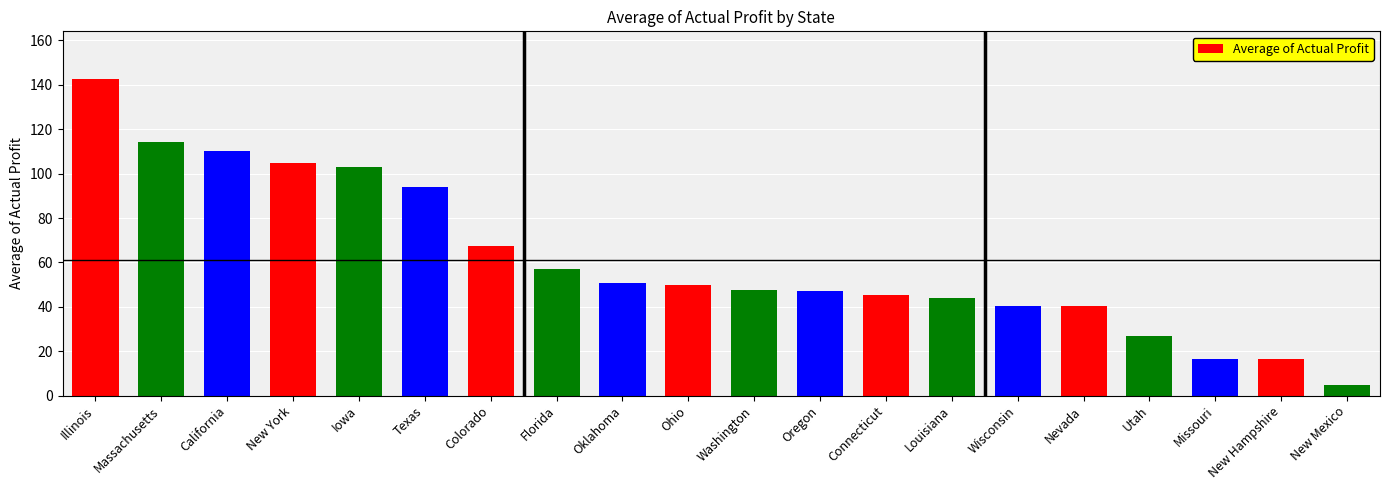

What is the label of the 15th bar from the left?

Wisconsin